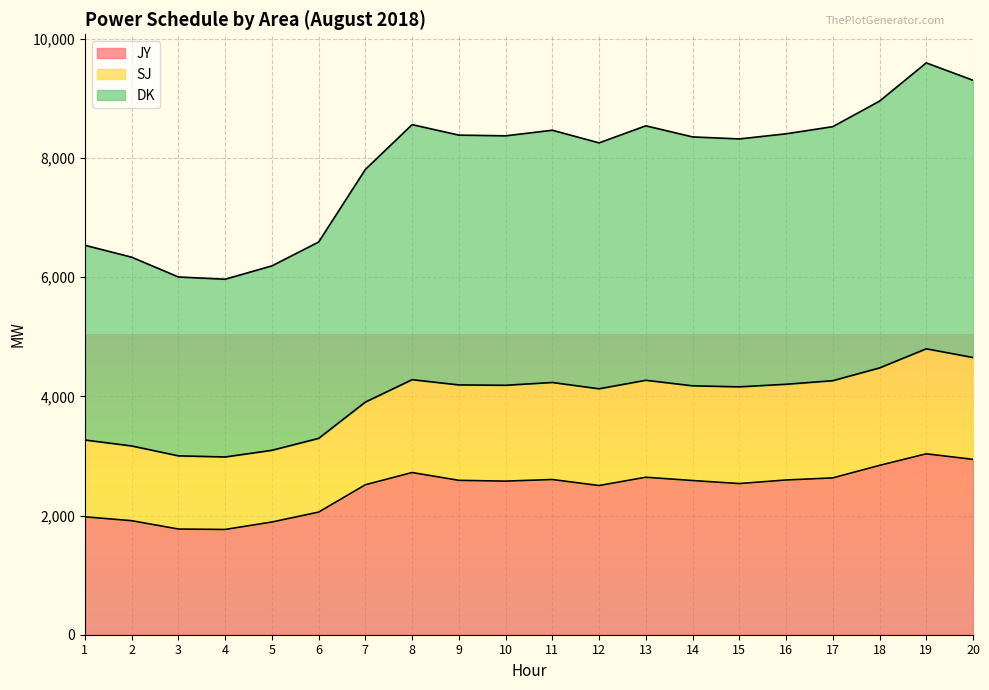

Which series has the largest total across all categories?

DK